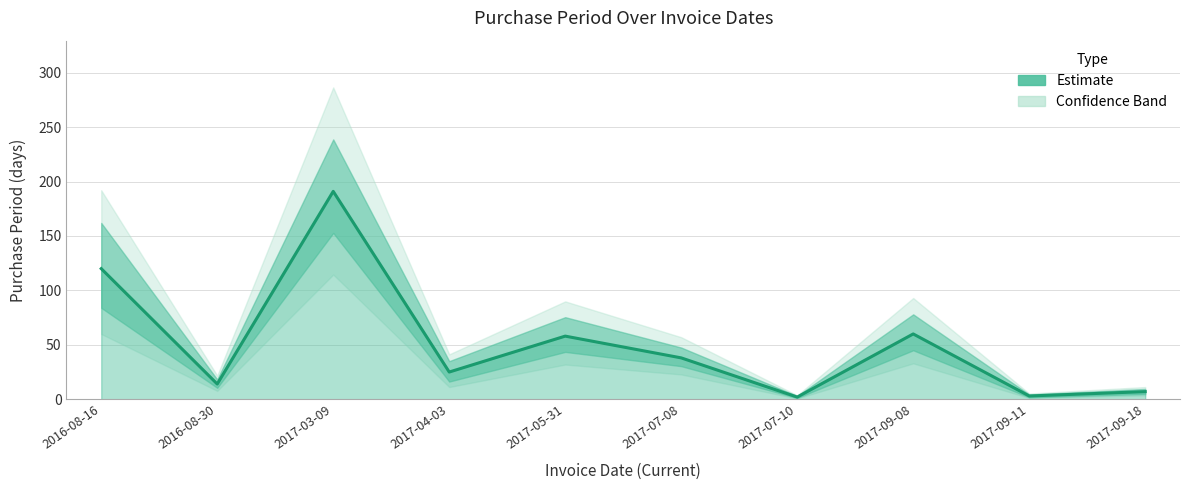

Approximately how many times larger is the value at 2017-03-09 compared to 2017-05-31?

3.3